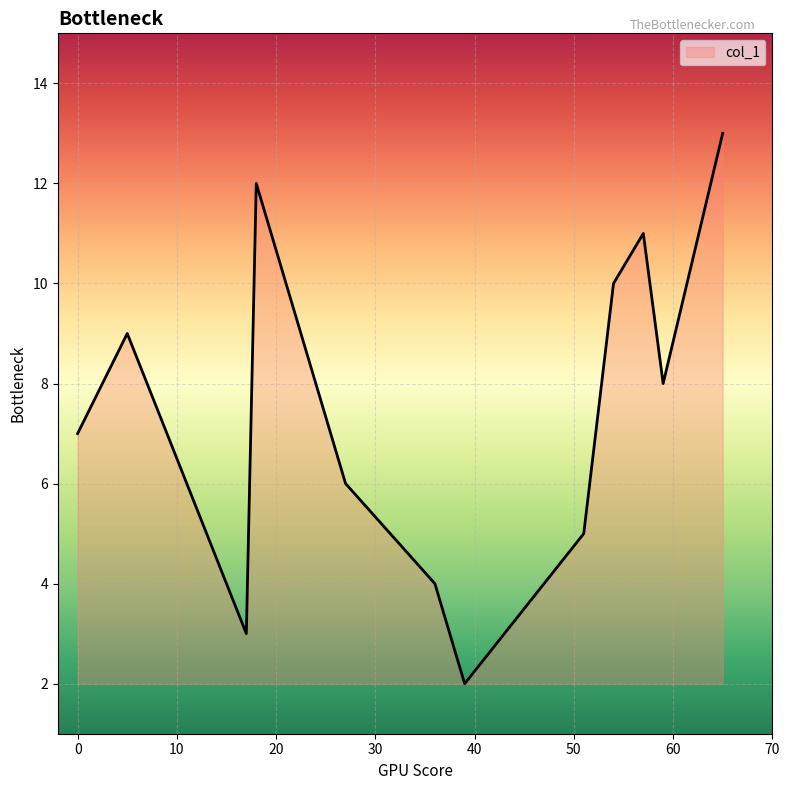

What is the difference between the maximum and minimum values?

11